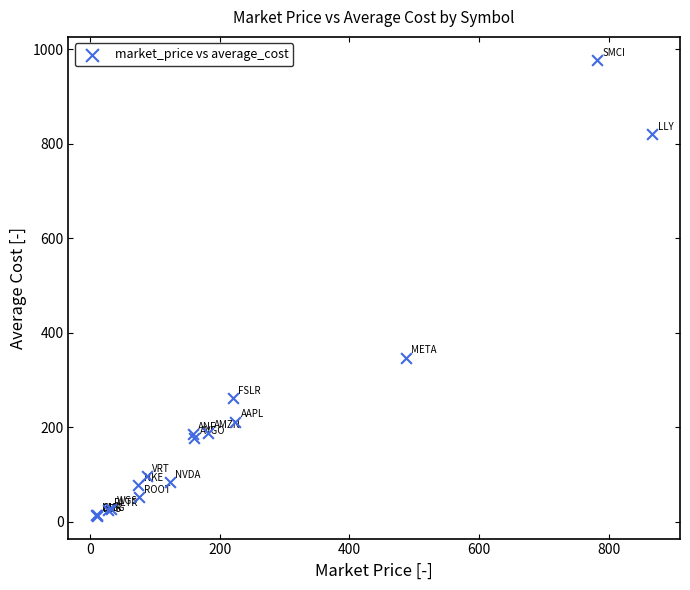

What Y value in the scatter plot is closest to 495?

347.4